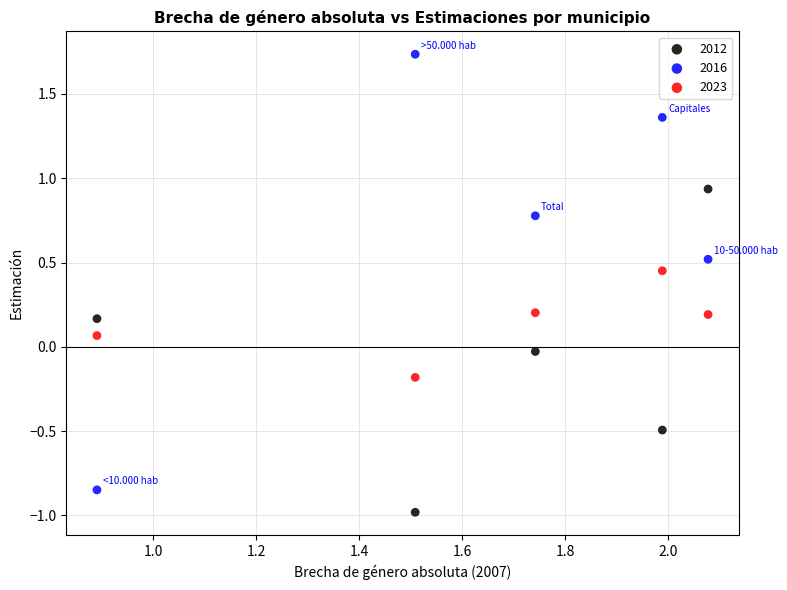

Across all data points, what is the range of X values (max minus min)?

1.2